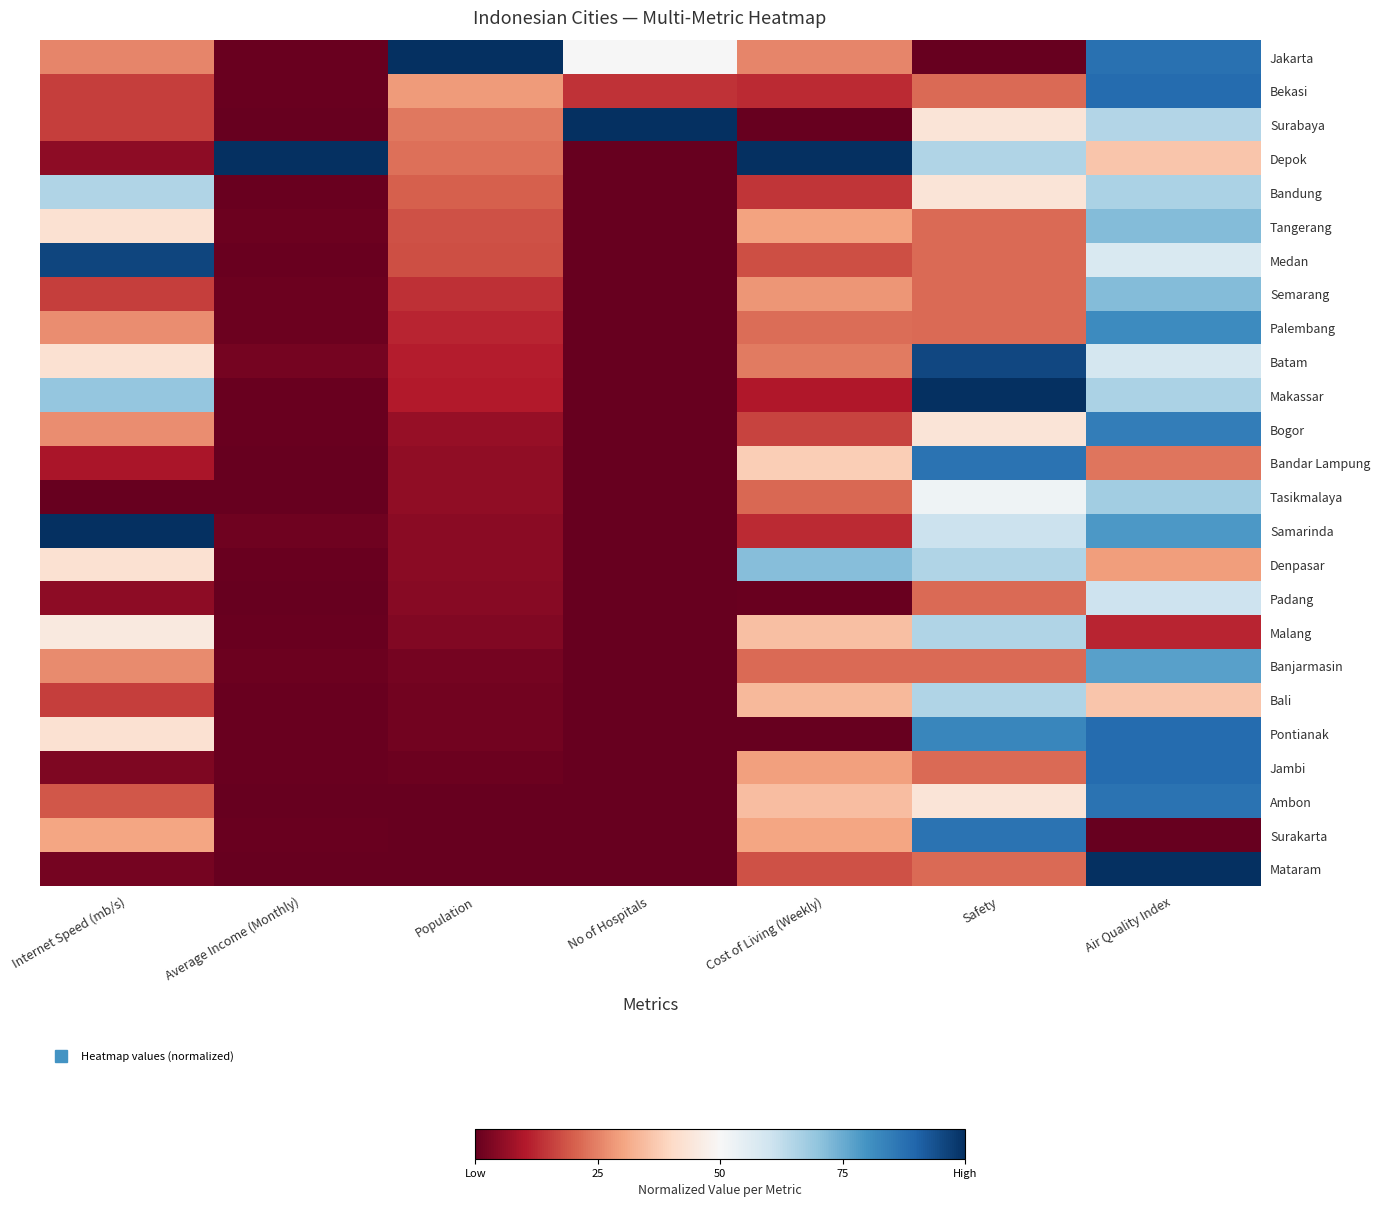

Reading right to left, extract all data points from this chart.

Jakarta: Air Quality Index=0.9	Safety=0.0	Cost of Living (Weekly)=0.3	No of Hospitals=0.5	Population=1.0	Average Income (Monthly)=0.0	Internet Speed (mb/s)=0.3
Bekasi: Air Quality Index=0.9	Safety=0.2	Cost of Living (Weekly)=0.1	No of Hospitals=0.1	Population=0.3	Average Income (Monthly)=0.0	Internet Speed (mb/s)=0.2
Surabaya: Air Quality Index=0.6	Safety=0.4	Cost of Living (Weekly)=0.0	No of Hospitals=1.0	Population=0.2	Average Income (Monthly)=0.0	Internet Speed (mb/s)=0.2
Depok: Air Quality Index=0.4	Safety=0.7	Cost of Living (Weekly)=1.0	No of Hospitals=0.0	Population=0.2	Average Income (Monthly)=1.0	Internet Speed (mb/s)=0.1
Bandung: Air Quality Index=0.7	Safety=0.4	Cost of Living (Weekly)=0.1	No of Hospitals=0.0	Population=0.2	Average Income (Monthly)=0.0	Internet Speed (mb/s)=0.7
Tangerang: Air Quality Index=0.7	Safety=0.2	Cost of Living (Weekly)=0.3	No of Hospitals=0.0	Population=0.2	Average Income (Monthly)=0.0	Internet Speed (mb/s)=0.4
Medan: Air Quality Index=0.6	Safety=0.2	Cost of Living (Weekly)=0.2	No of Hospitals=0.0	Population=0.2	Average Income (Monthly)=0.0	Internet Speed (mb/s)=1.0
Semarang: Air Quality Index=0.7	Safety=0.2	Cost of Living (Weekly)=0.3	No of Hospitals=0.0	Population=0.1	Average Income (Monthly)=0.0	Internet Speed (mb/s)=0.2
Palembang: Air Quality Index=0.8	Safety=0.2	Cost of Living (Weekly)=0.2	No of Hospitals=0.0	Population=0.1	Average Income (Monthly)=0.0	Internet Speed (mb/s)=0.3
Batam: Air Quality Index=0.6	Safety=1.0	Cost of Living (Weekly)=0.2	No of Hospitals=0.0	Population=0.1	Average Income (Monthly)=0.0	Internet Speed (mb/s)=0.4
Makassar: Air Quality Index=0.7	Safety=1.0	Cost of Living (Weekly)=0.1	No of Hospitals=0.0	Population=0.1	Average Income (Monthly)=0.0	Internet Speed (mb/s)=0.7
Bogor: Air Quality Index=0.8	Safety=0.4	Cost of Living (Weekly)=0.2	No of Hospitals=0.0	Population=0.1	Average Income (Monthly)=0.0	Internet Speed (mb/s)=0.3
Bandar Lampung: Air Quality Index=0.2	Safety=0.9	Cost of Living (Weekly)=0.4	No of Hospitals=0.0	Population=0.1	Average Income (Monthly)=0.0	Internet Speed (mb/s)=0.1
Tasikmalaya: Air Quality Index=0.7	Safety=0.5	Cost of Living (Weekly)=0.2	No of Hospitals=0.0	Population=0.1	Average Income (Monthly)=0.0	Internet Speed (mb/s)=0.0
Samarinda: Air Quality Index=0.8	Safety=0.6	Cost of Living (Weekly)=0.1	No of Hospitals=0.0	Population=0.1	Average Income (Monthly)=0.0	Internet Speed (mb/s)=1.0
Denpasar: Air Quality Index=0.3	Safety=0.7	Cost of Living (Weekly)=0.7	No of Hospitals=0.0	Population=0.0	Average Income (Monthly)=0.0	Internet Speed (mb/s)=0.4
Padang: Air Quality Index=0.6	Safety=0.2	Cost of Living (Weekly)=0.0	No of Hospitals=0.0	Population=0.0	Average Income (Monthly)=0.0	Internet Speed (mb/s)=0.1
Malang: Air Quality Index=0.1	Safety=0.7	Cost of Living (Weekly)=0.4	No of Hospitals=0.0	Population=0.0	Average Income (Monthly)=0.0	Internet Speed (mb/s)=0.5
Banjarmasin: Air Quality Index=0.8	Safety=0.2	Cost of Living (Weekly)=0.2	No of Hospitals=0.0	Population=0.0	Average Income (Monthly)=0.0	Internet Speed (mb/s)=0.3
Bali: Air Quality Index=0.4	Safety=0.7	Cost of Living (Weekly)=0.3	No of Hospitals=0.0	Population=0.0	Average Income (Monthly)=0.0	Internet Speed (mb/s)=0.2
Pontianak: Air Quality Index=0.9	Safety=0.8	Cost of Living (Weekly)=0.0	No of Hospitals=0.0	Population=0.0	Average Income (Monthly)=0.0	Internet Speed (mb/s)=0.4
Jambi: Air Quality Index=0.9	Safety=0.2	Cost of Living (Weekly)=0.3	No of Hospitals=0.0	Population=0.0	Average Income (Monthly)=0.0	Internet Speed (mb/s)=0.0
Ambon: Air Quality Index=0.9	Safety=0.4	Cost of Living (Weekly)=0.3	No of Hospitals=0.0	Population=0.0	Average Income (Monthly)=0.0	Internet Speed (mb/s)=0.2
Surakarta: Air Quality Index=0.0	Safety=0.9	Cost of Living (Weekly)=0.3	No of Hospitals=0.0	Population=0.0	Average Income (Monthly)=0.0	Internet Speed (mb/s)=0.3
Mataram: Air Quality Index=1.0	Safety=0.2	Cost of Living (Weekly)=0.2	No of Hospitals=0.0	Population=0.0	Average Income (Monthly)=0.0	Internet Speed (mb/s)=0.0